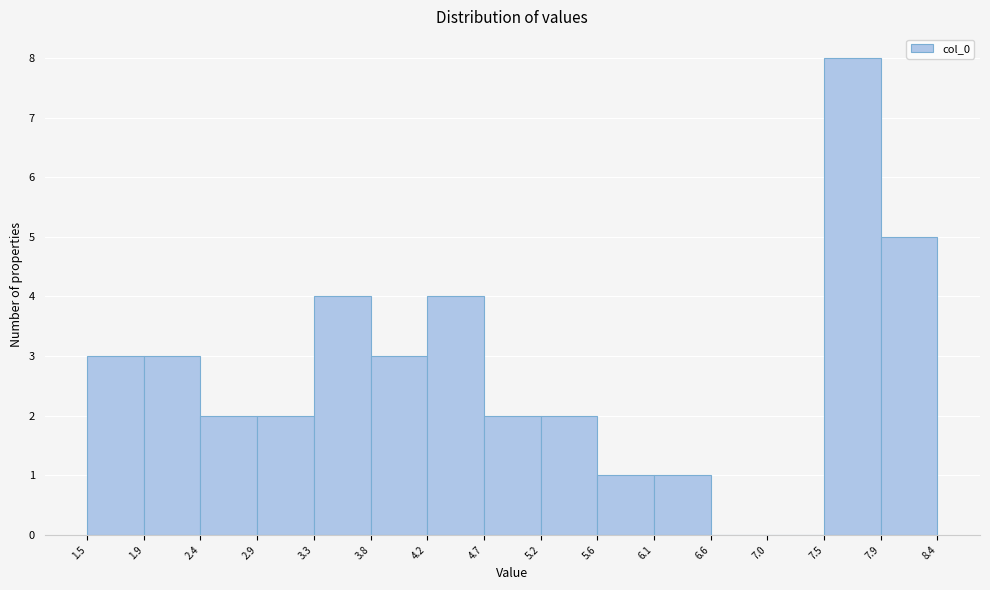

Reading left to right, transcribe this chart: for each bar, give the range it covers on the x-axis and its height. The values are not printed on the chart, so give them approximately, as read against the axis.

1.5 to 1.9: 3
1.9 to 2.4: 3
2.4 to 2.9: 2
2.9 to 3.3: 2
3.3 to 3.8: 4
3.8 to 4.2: 3
4.2 to 4.7: 4
4.7 to 5.2: 2
5.2 to 5.6: 2
5.6 to 6.1: 1
6.1 to 6.6: 1
6.6 to 7.0: 0
7.0 to 7.5: 0
7.5 to 7.9: 8
7.9 to 8.4: 5